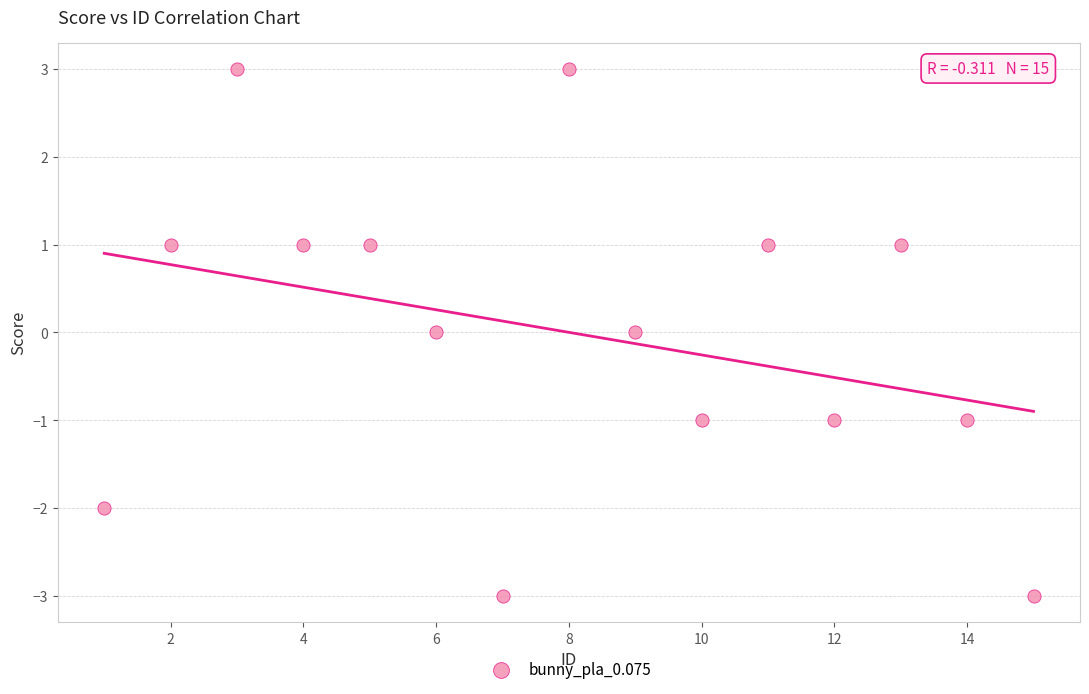

What is the range of Y values (max minus min)?

6